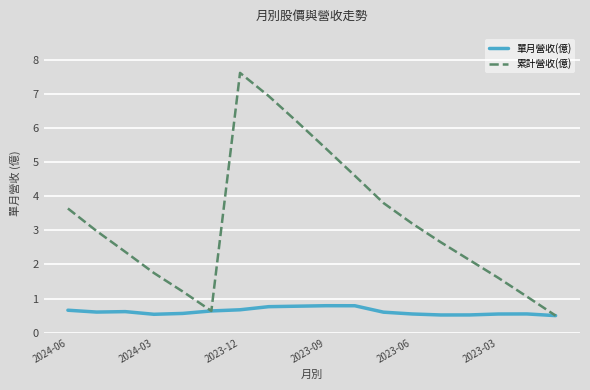

List the series in order of their overall mean, lowest first.

單月營收(億), 累計營收(億)